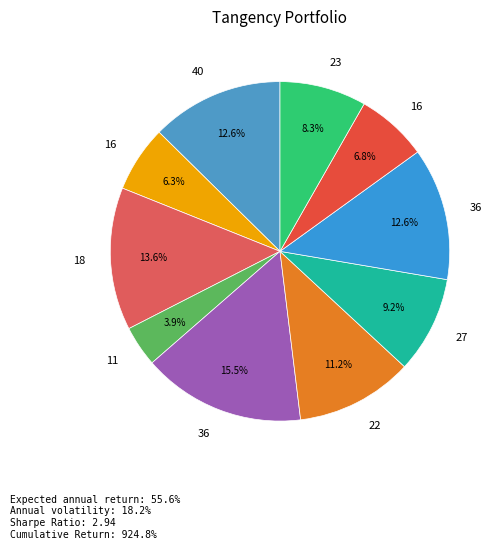

Which slice is the smallest?

11